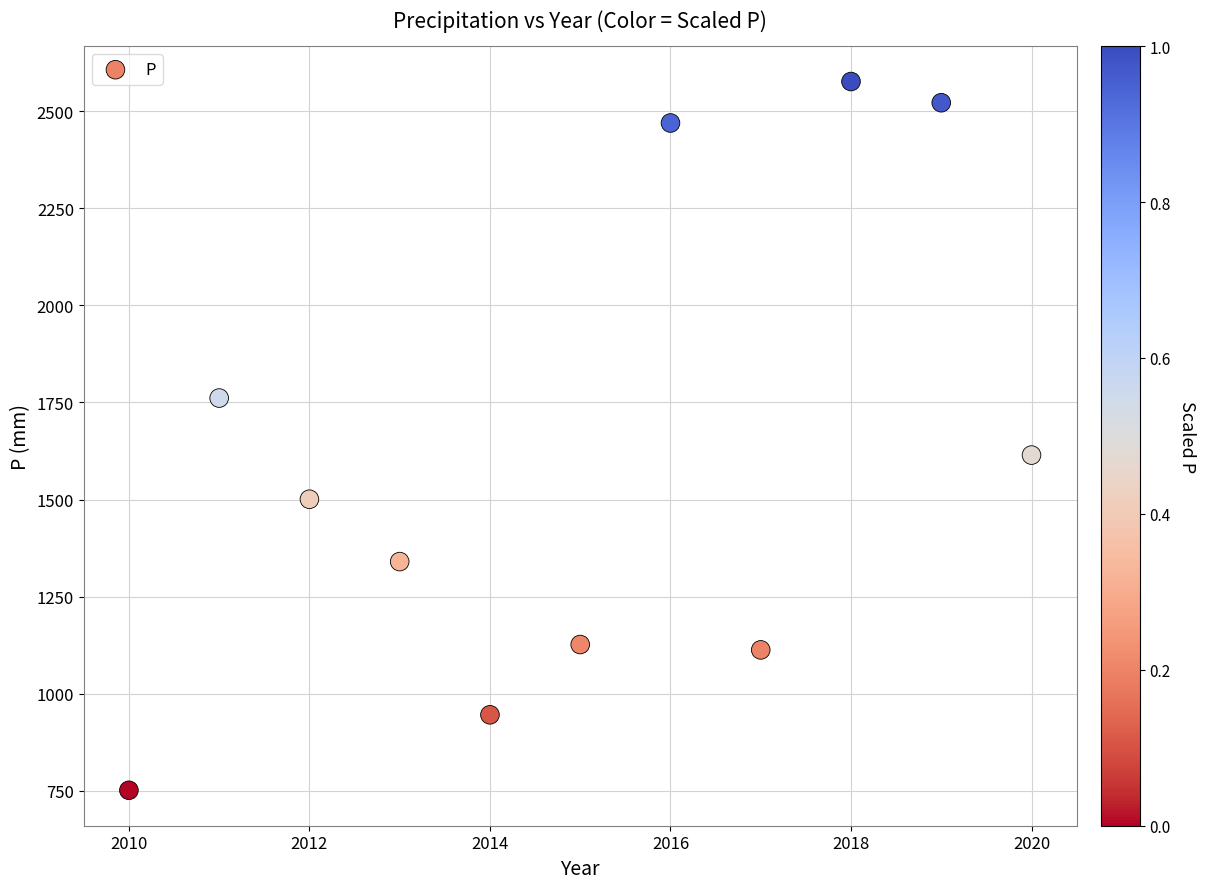

What Y value in the scatter plot is closest to 1663?

1614.5